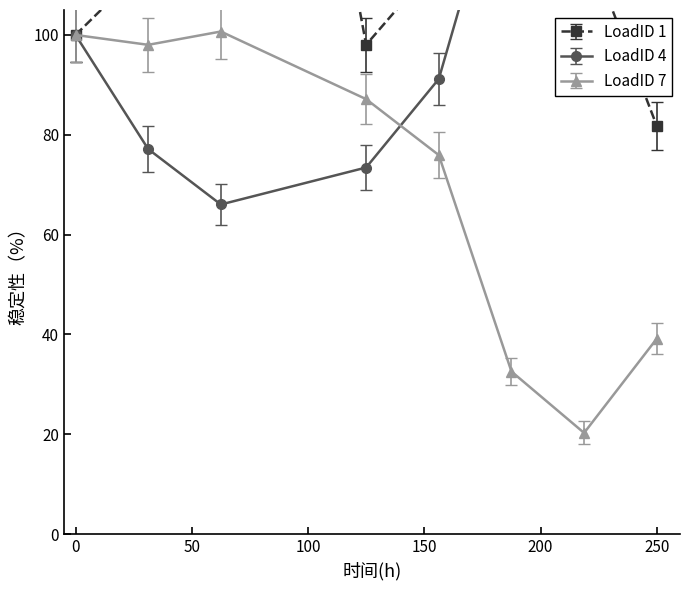

Which has a higher value, 7 or 4?

7